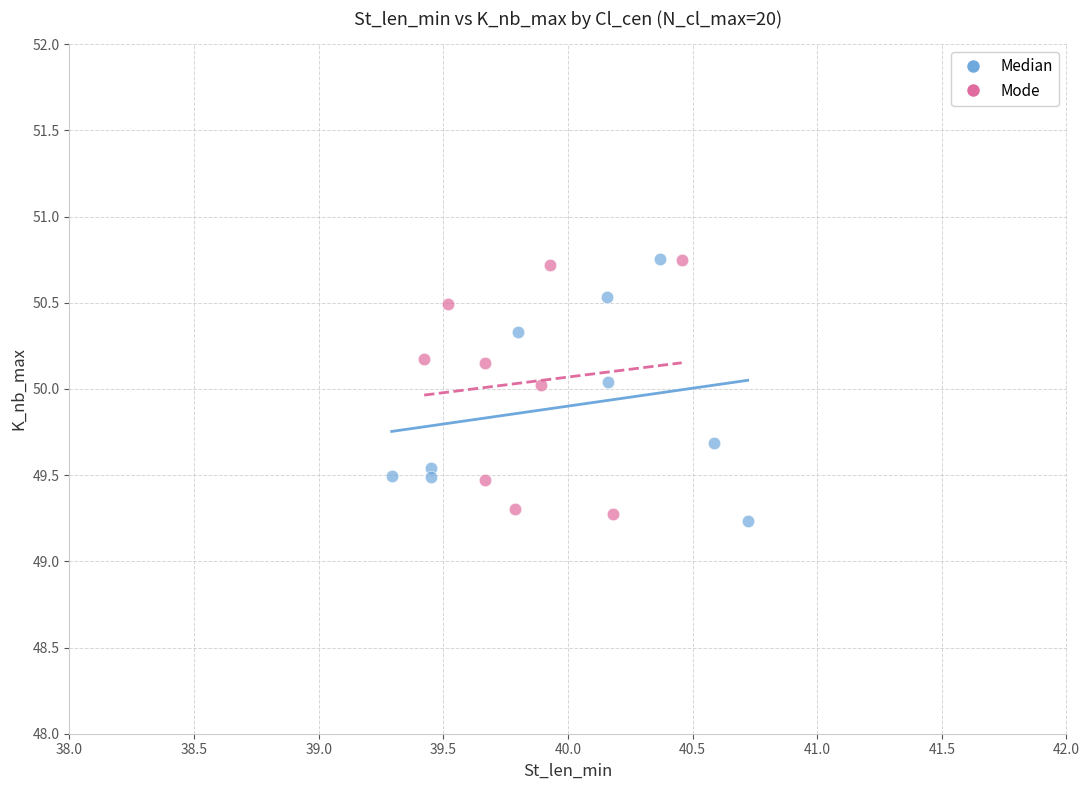

What are all the series names shown in the legend?

Median, Mode